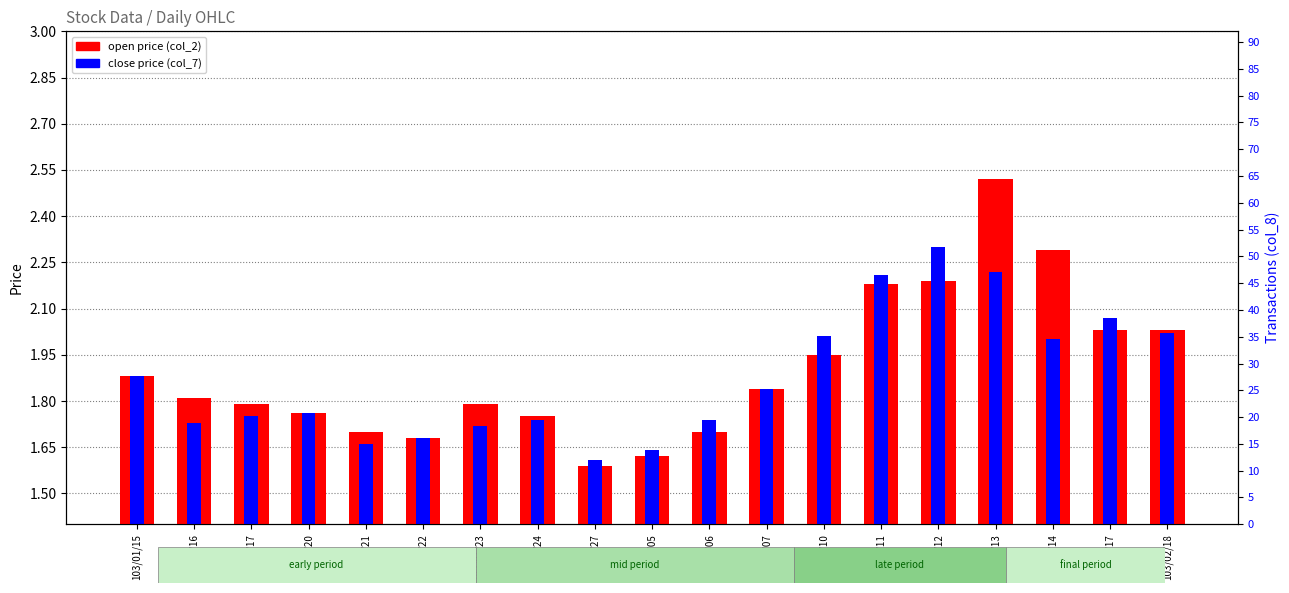

Rank the series by their average value, from lowest to highest.

close price (col_7), open price (col_2)